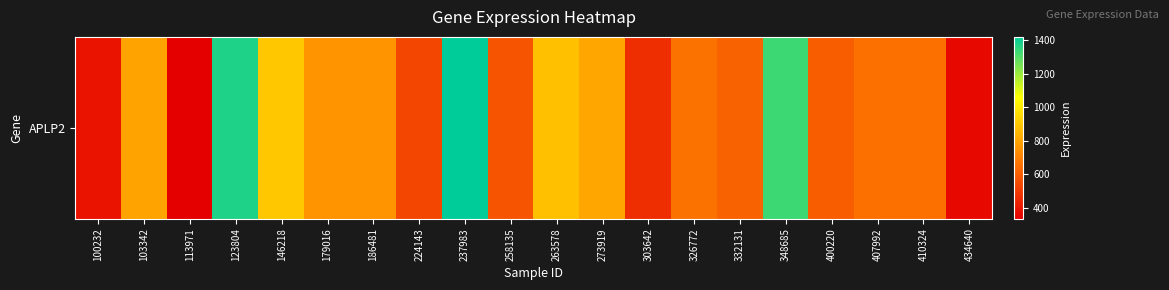

Rank the categories by value from highest to lowest.

237983, 123804, 348685, 146218, 263578, 273919, 103342, 186481, 179016, 326772, 410324, 407992, 332131, 400220, 258135, 224143, 303642, 100232, 434640, 113971